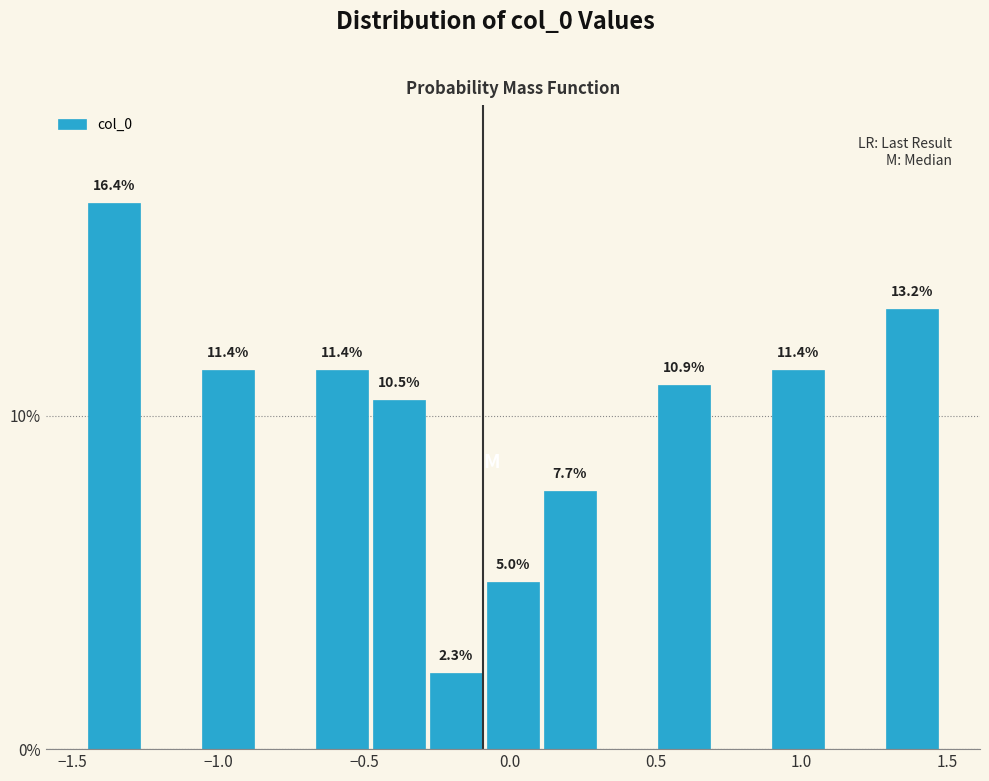

Around what value on the x-axis is the tallest bar? Give the approximate position of its centre, as read against the axis.

-1.35